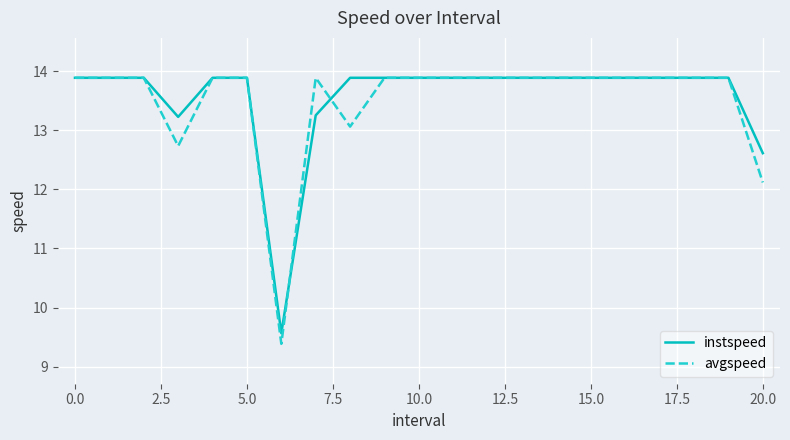

Which series has the largest range (max minus min)?

avgspeed